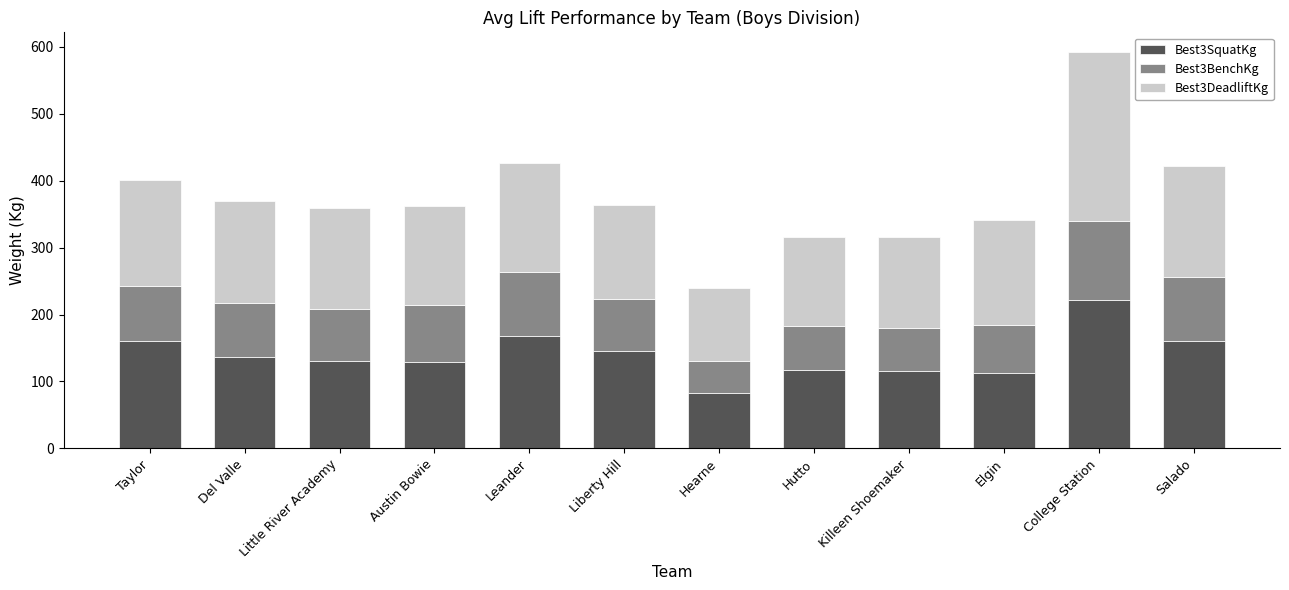

At which label does Best3SquatKg reach its minimum?

Hearne